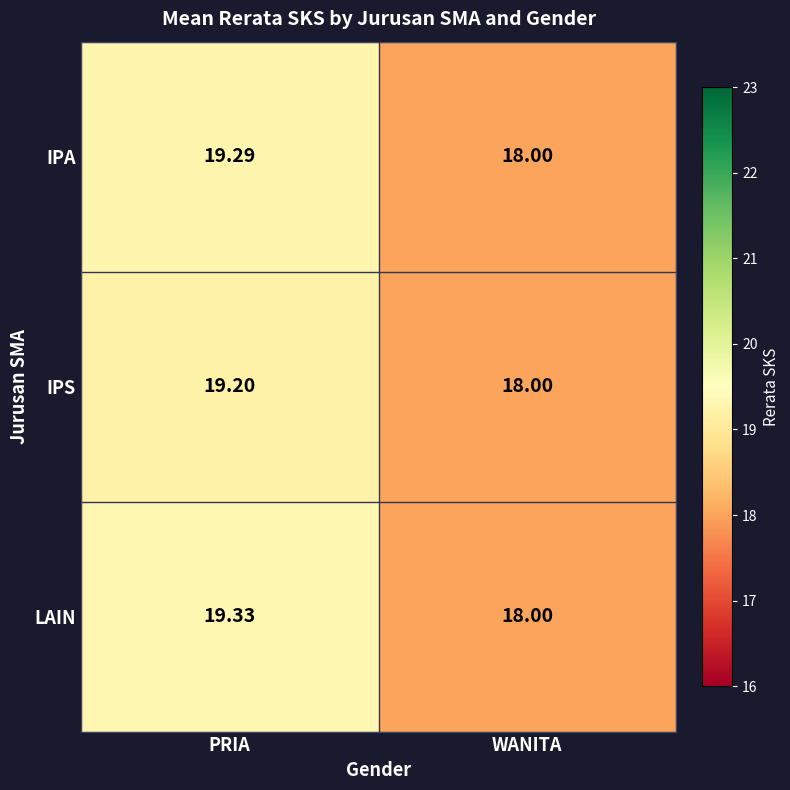

Where does the IPS series first go above 19?

PRIA